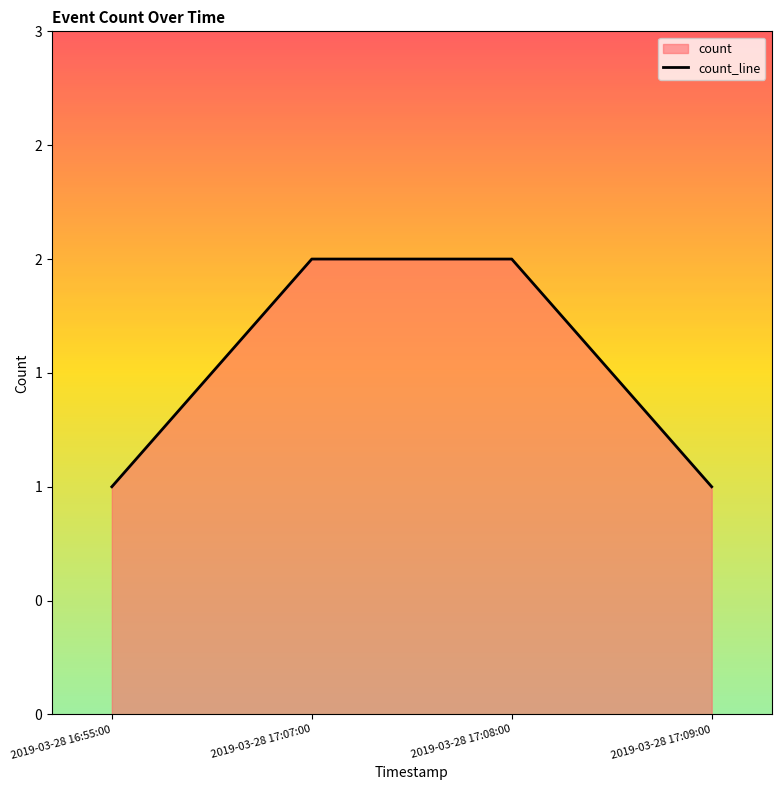

Which label corresponds to the largest value in the chart?

2019-03-28 17:07:00